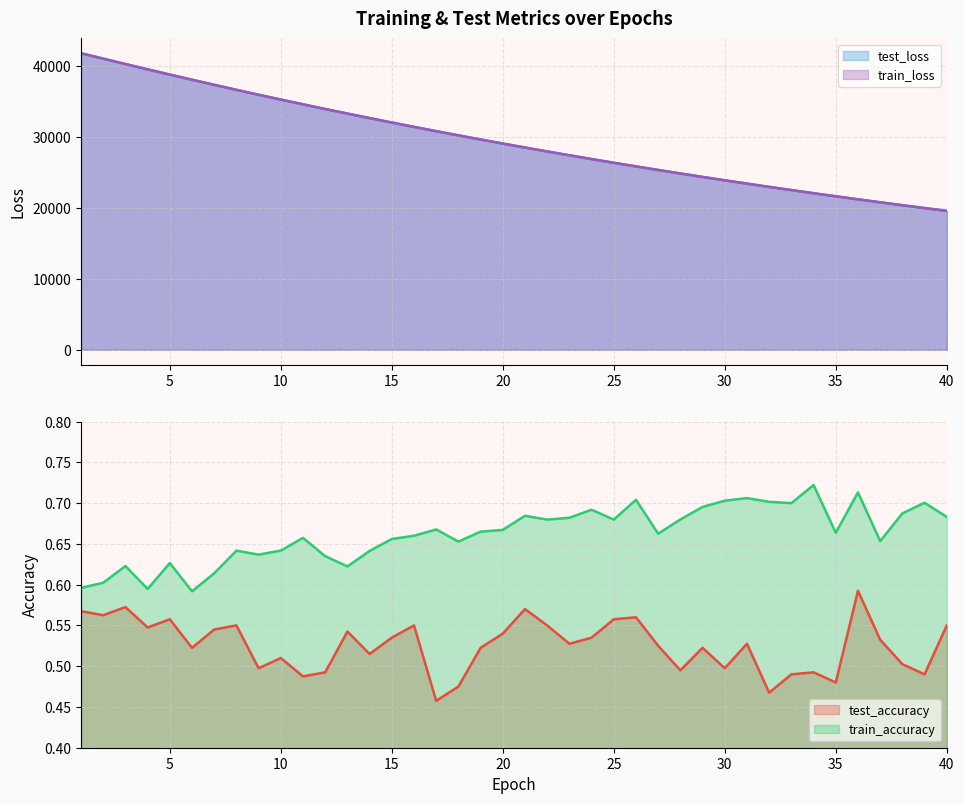

What is the minimum value shown in the chart?

0.5